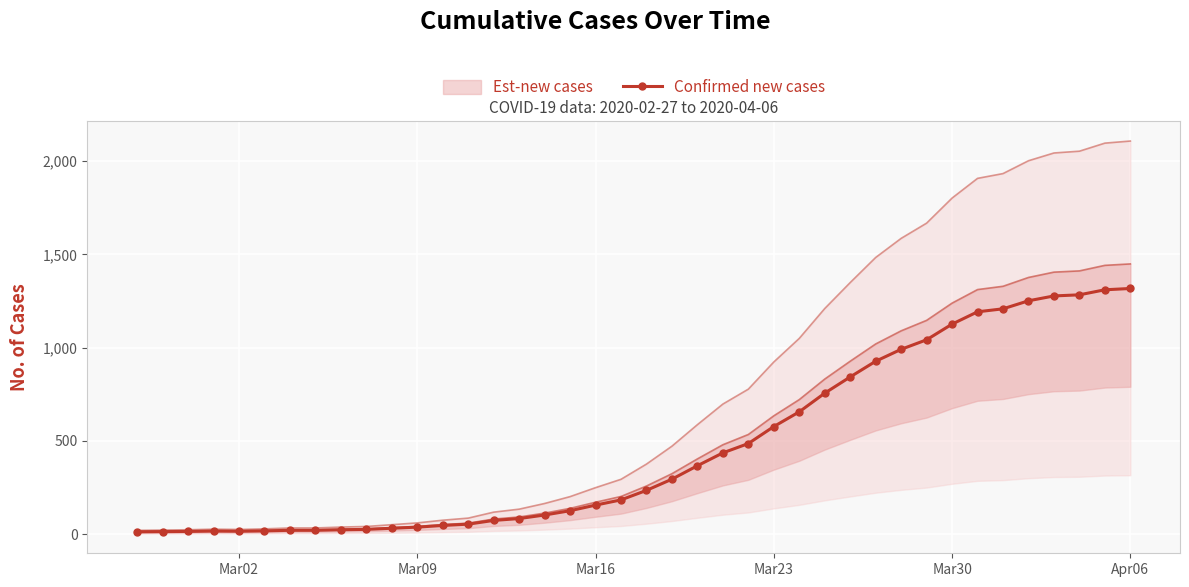

What is the highest value of the Confirmed new cases series?

1317